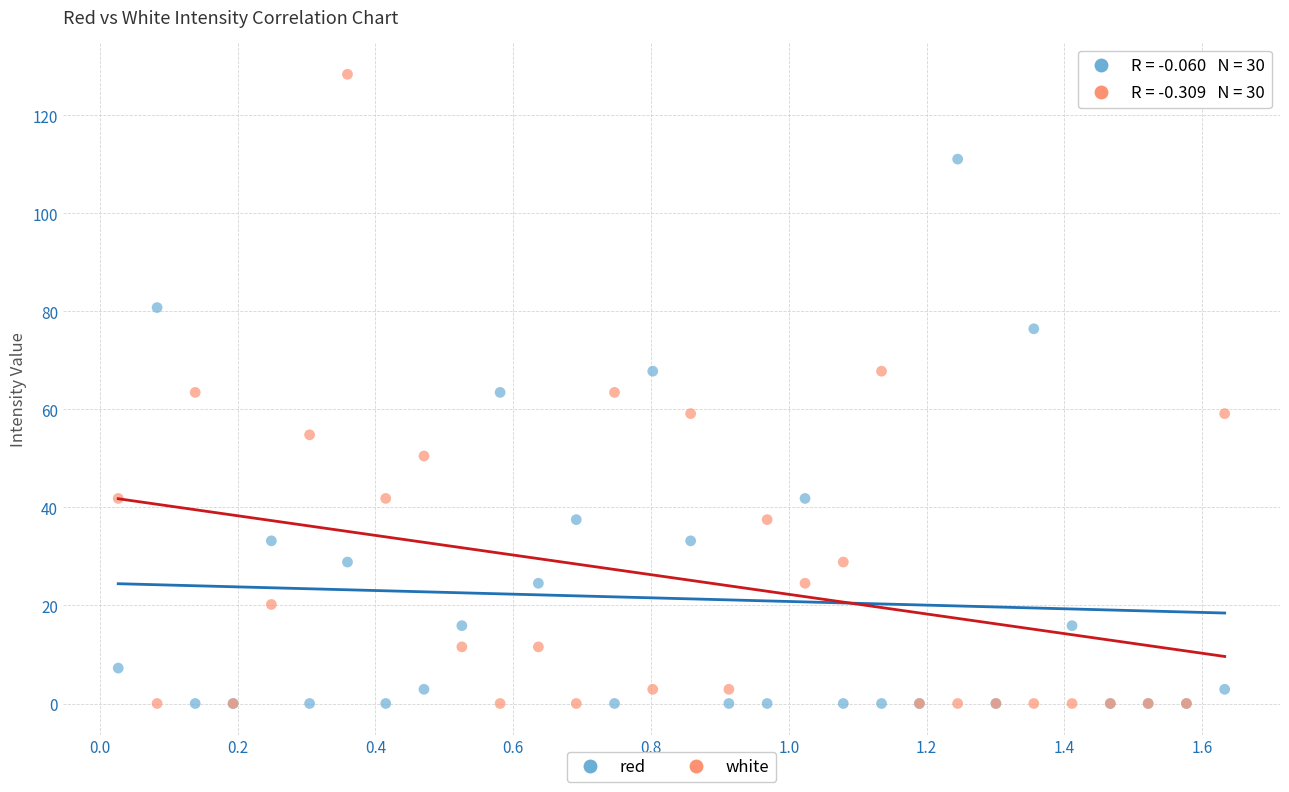

What are all the series names shown in the legend?

red, white